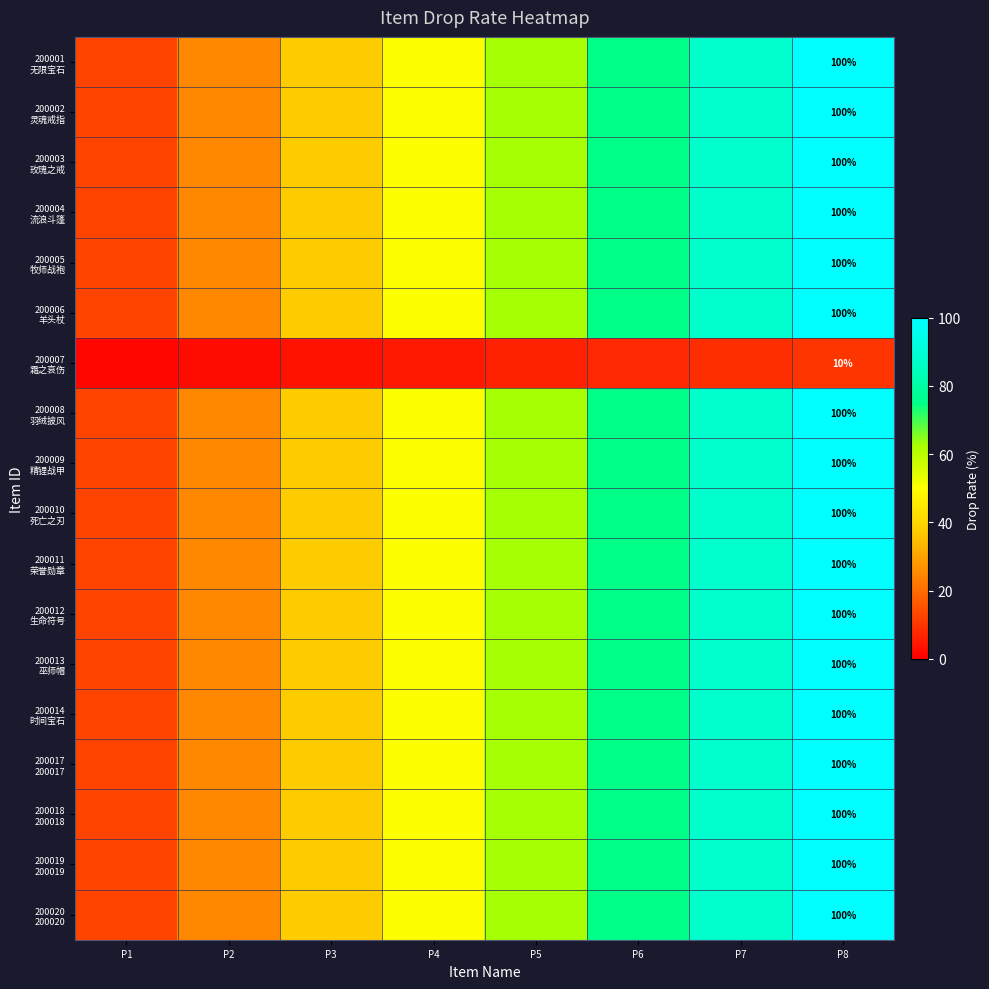

The 200011 荣誉勋章 series shows 62.5 at P5. True or false?

True